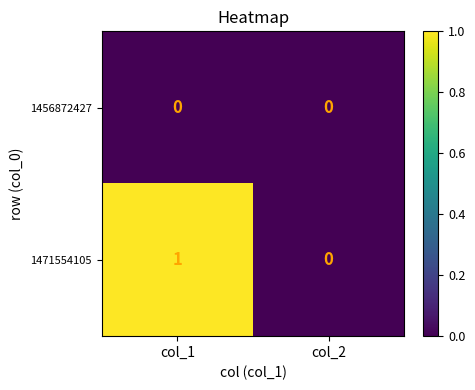

At which category is the sum across all series the highest?

col_1